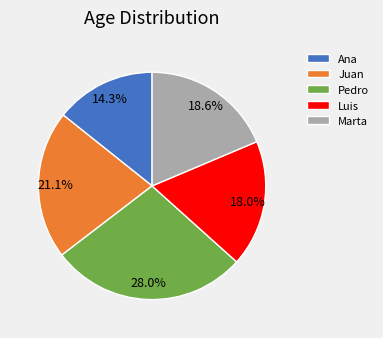

What percentage is the Pedro slice, to the nearest percent?

28%